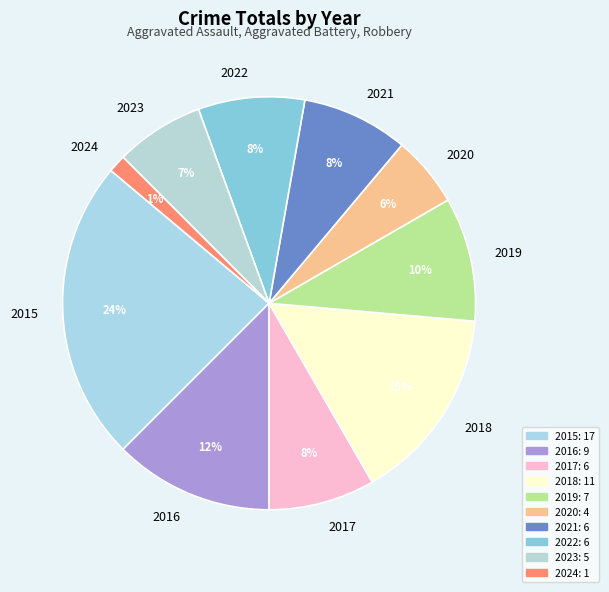

How many slices are in this pie chart?

10